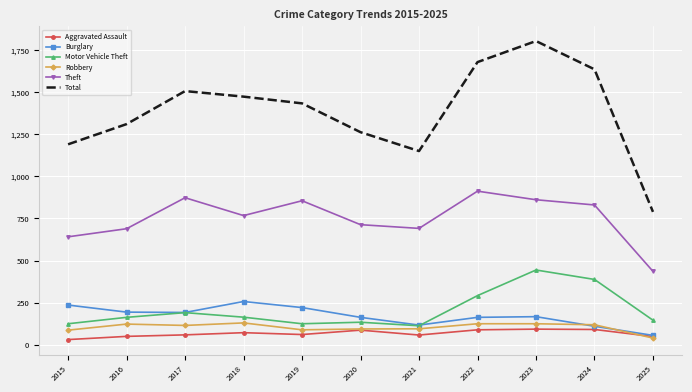

True or false: Burglary has a value of 257 at 2018.

True